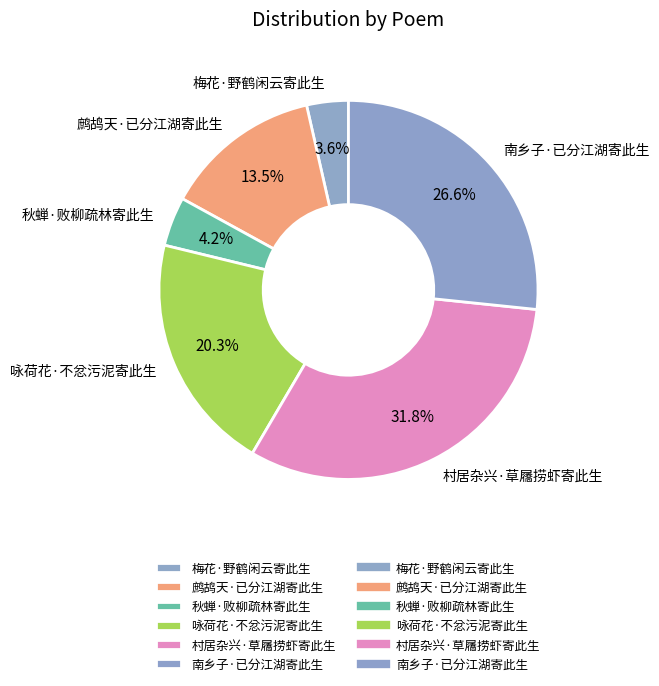

Rank the categories by value from lowest to highest.

梅花·野鹤闲云寄此生, 秋蝉·败柳疏林寄此生, 鹧鸪天·已分江湖寄此生, 咏荷花·不忿污泥寄此生, 南乡子·已分江湖寄此生, 村居杂兴·草屩捞虾寄此生